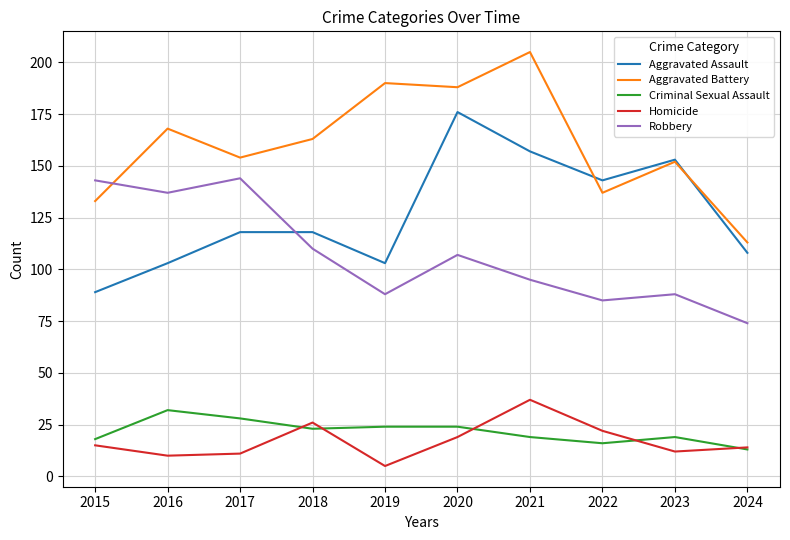

Is the value of Aggravated Assault at 2015 greater than the value of Criminal Sexual Assault at 2019?

Yes